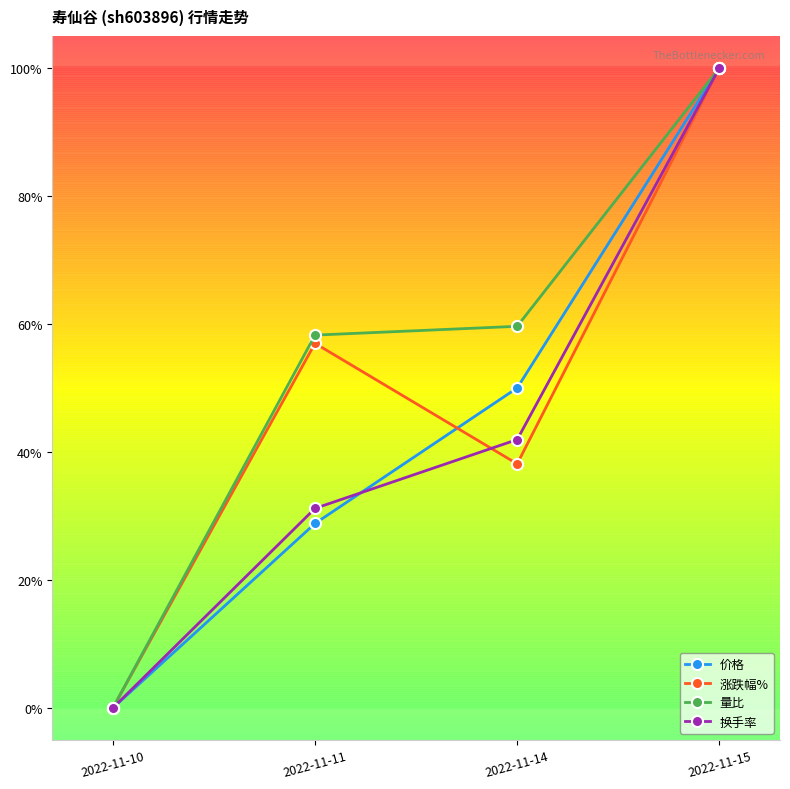

Is this an area chart (filled region under the line)?

No